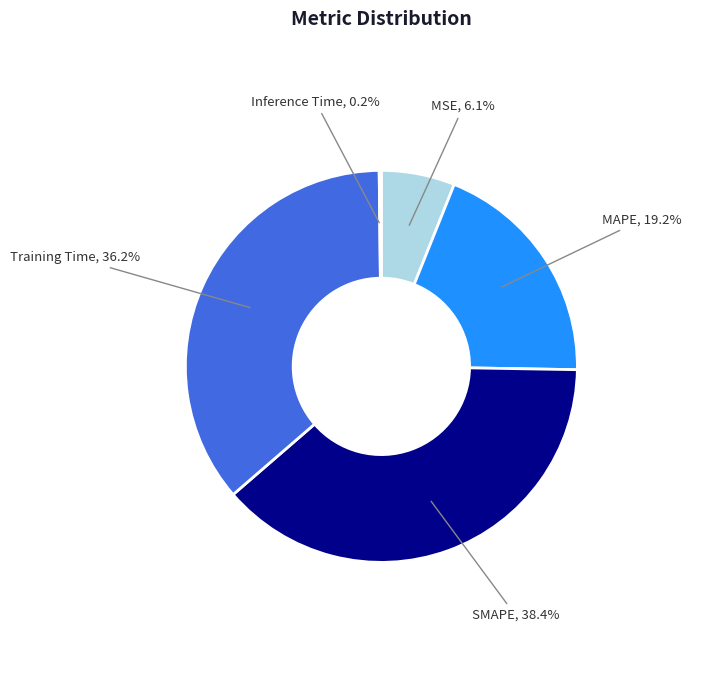

Is there a majority slice in this chart?

No